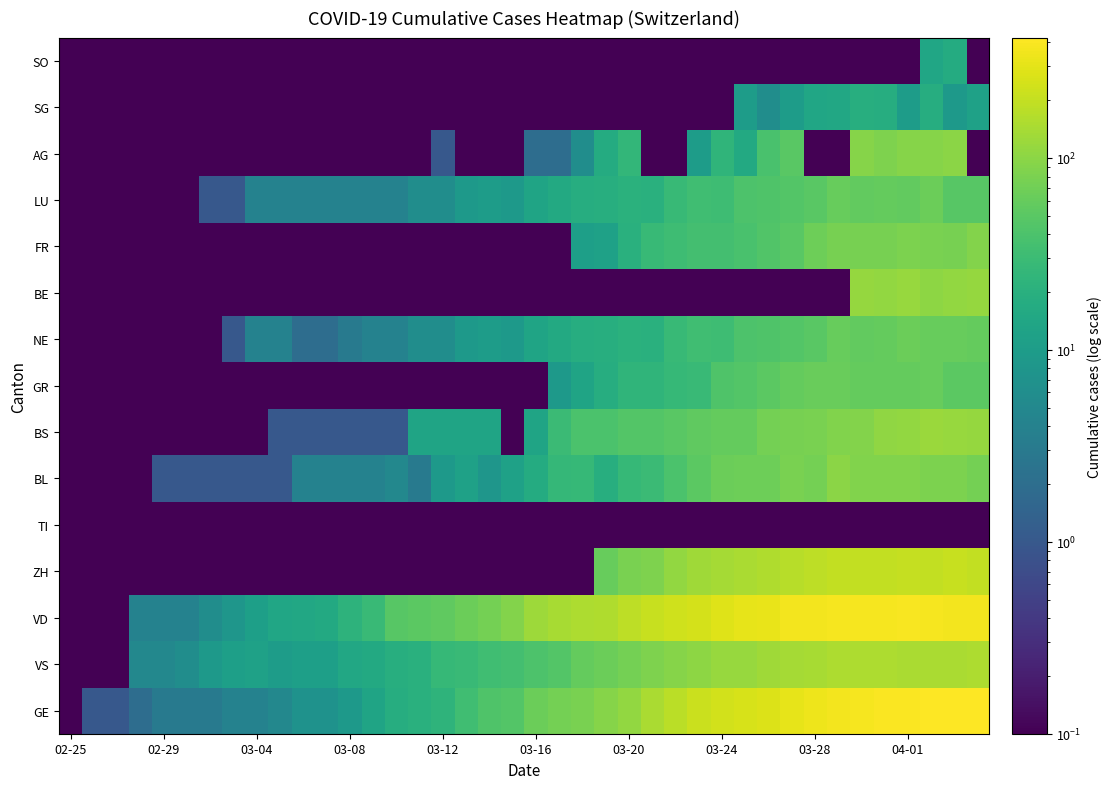

Rank the series by their maximum value, from highest to lowest.

GE, VD, ZH, VS, BS, BE, AG, BL, FR, NE, LU, GR, SG, SO, TI